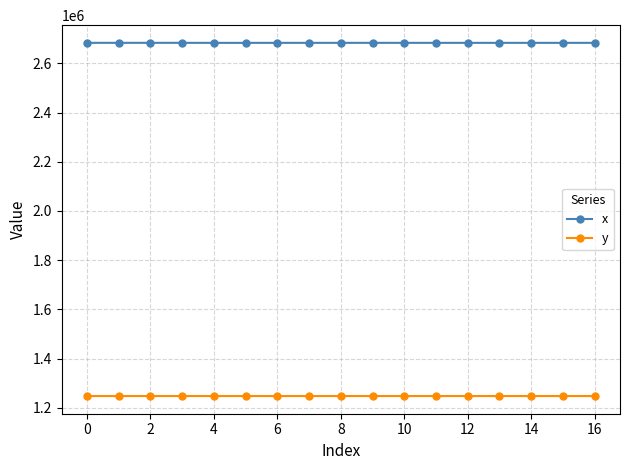

What is the average value of the x series?

2683219.4